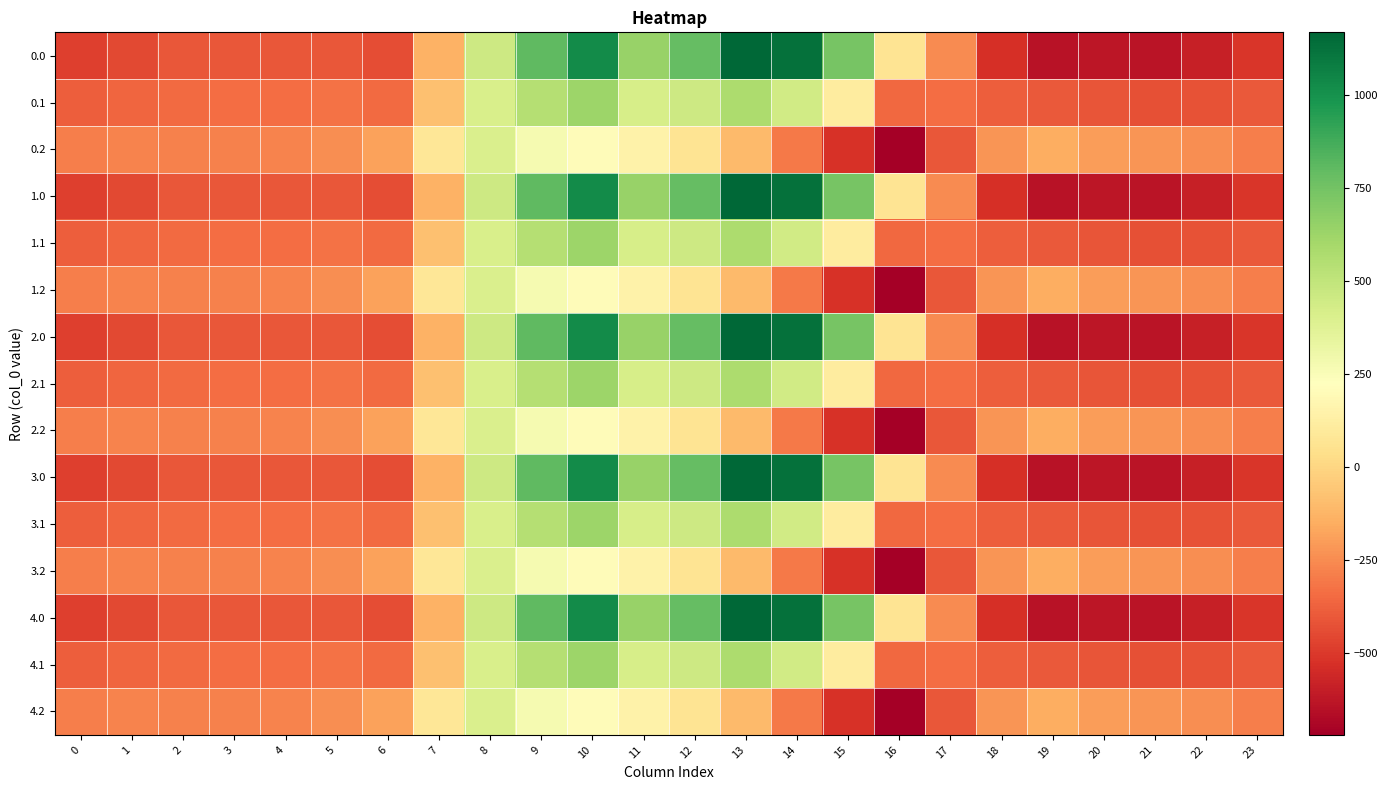

What is the spread (max minus min) of values at 3?

123.4